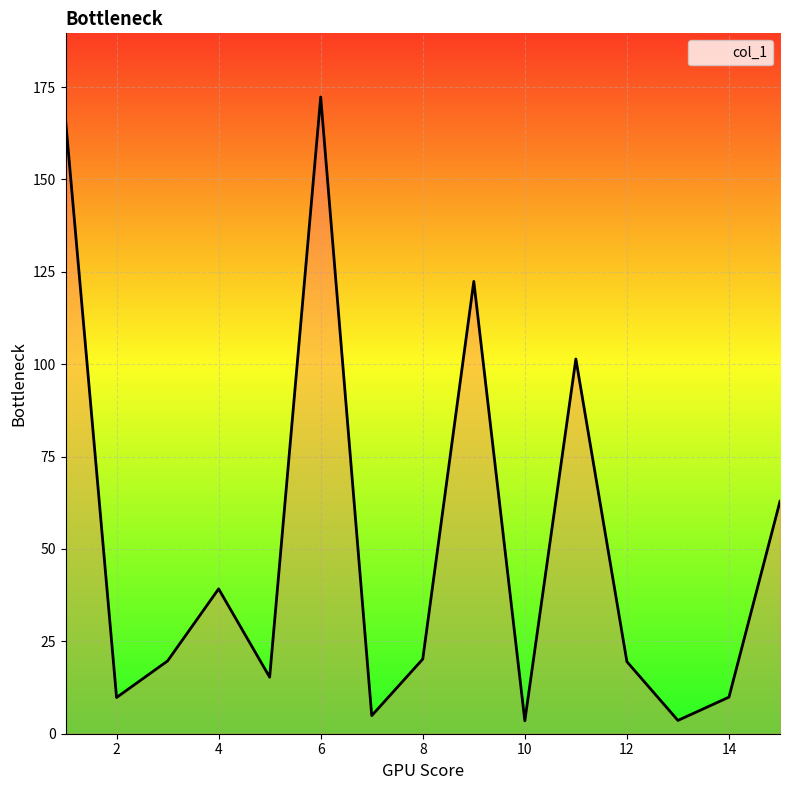

What is the difference between the maximum and minimum values?

168.8